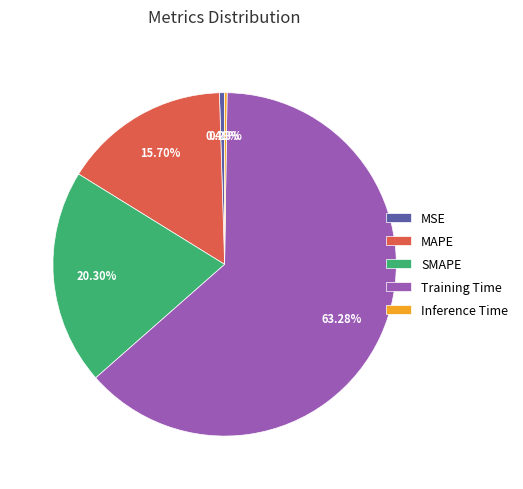

Which category has the biggest portion of the pie?

Training Time